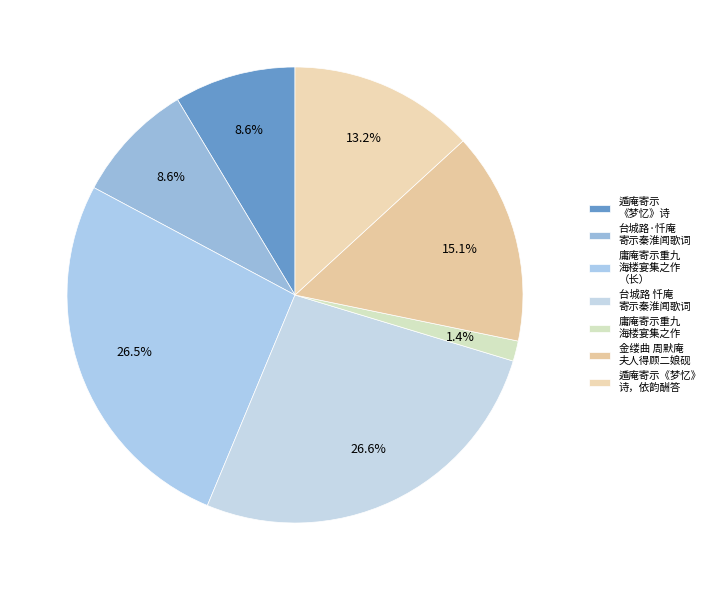

To the nearest percent, what is the average slice percentage?

14%